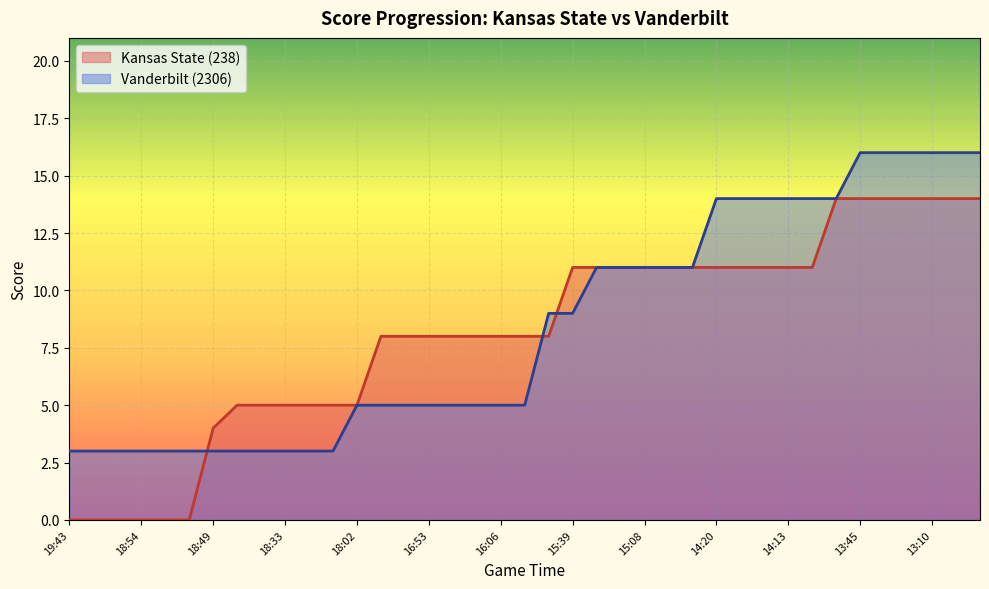

Reading left to right, transcribe all the data shown in this chart.

Kansas State (238): 0	0	0	0	0	0	4	5	5	5	5	5	5	8	8	8	8	8	8	8	8	11	11	11	11	11	11	11	11	11	11	11	14	14	14	14	14	14	14
Vanderbilt (2306): 3	3	3	3	3	3	3	3	3	3	3	3	5	5	5	5	5	5	5	5	9	9	11	11	11	11	11	14	14	14	14	14	14	16	16	16	16	16	16